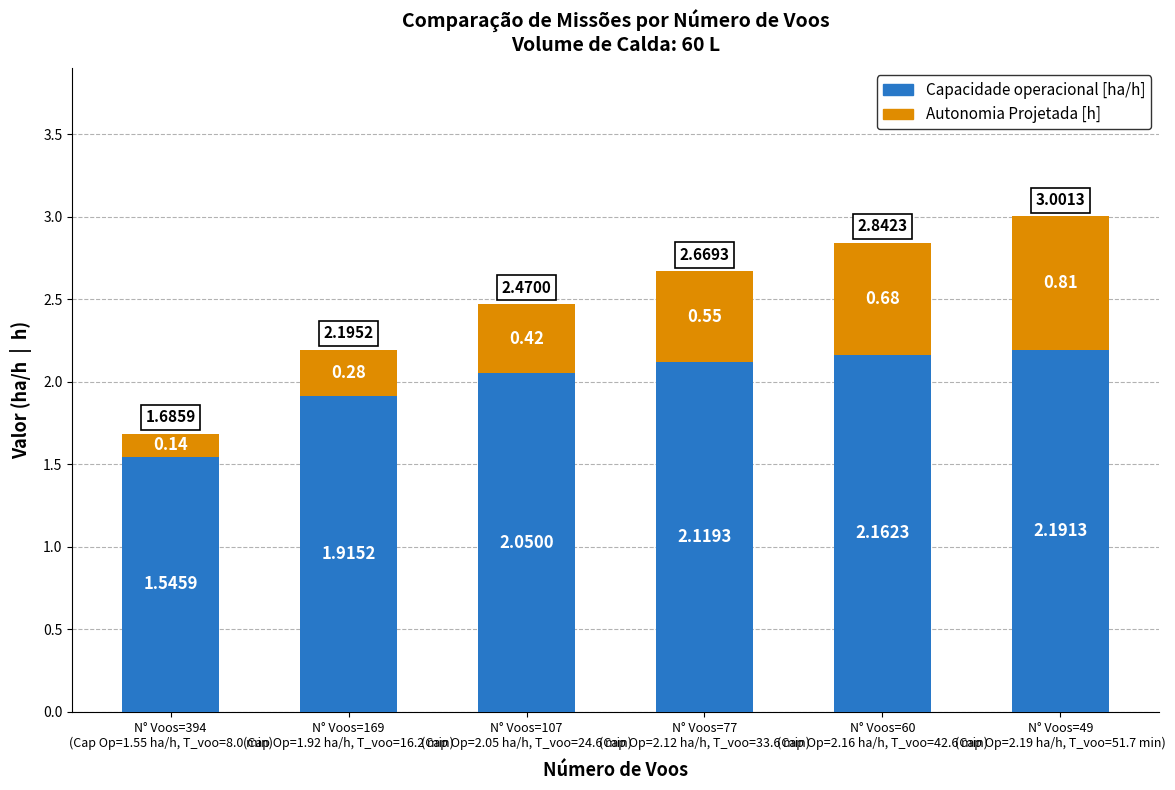

What is the sum of all Capacidade operacional [ha/h] values?

12.0